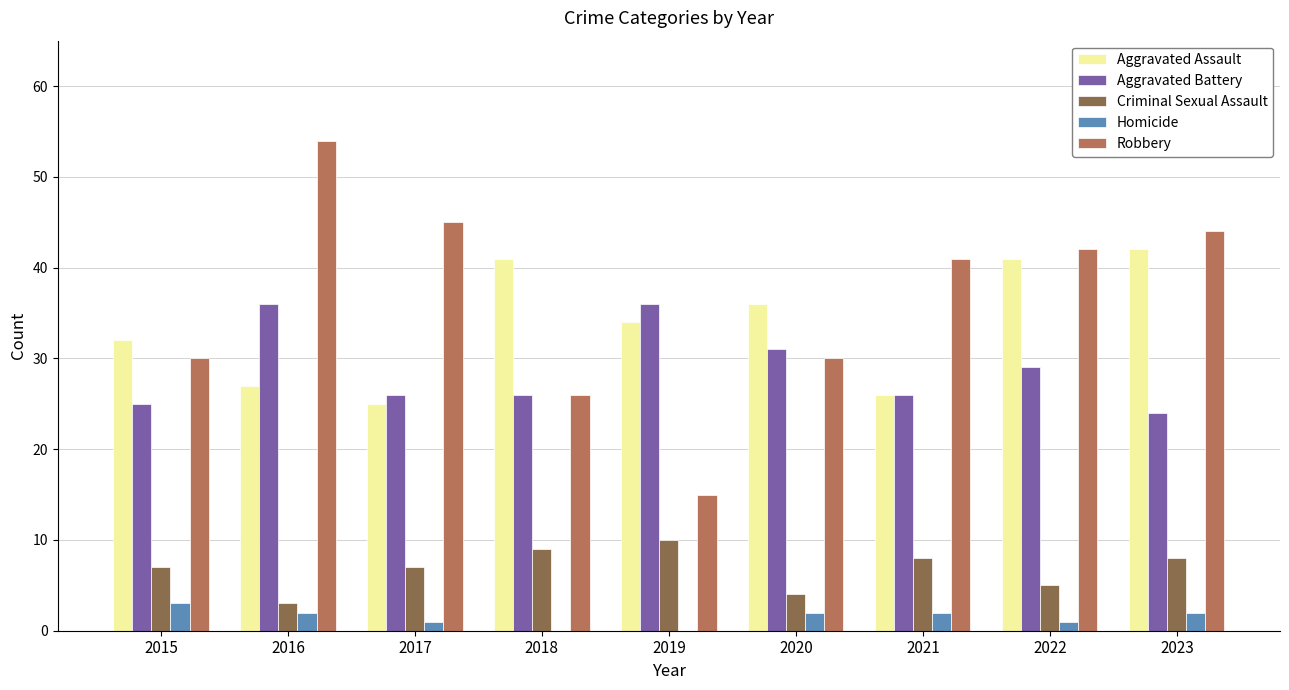

What is the average value of the Aggravated Assault series?

34